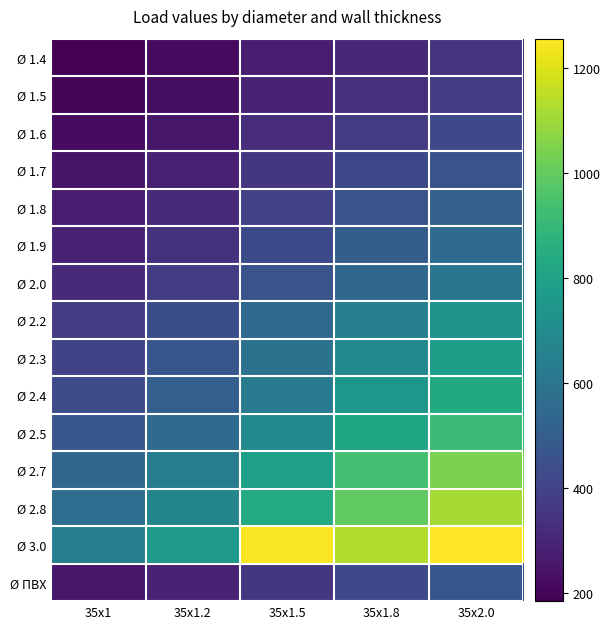

Which series has the widest spread of values?

Ø 3.0